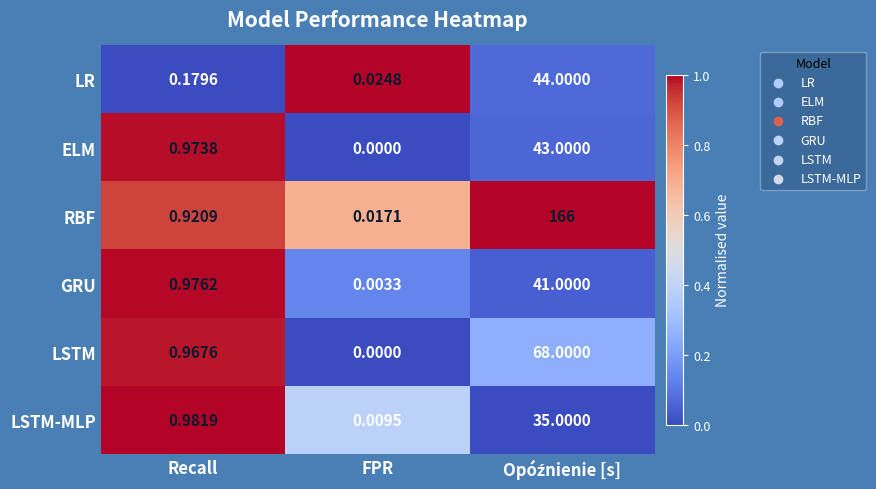

Which series has the largest range (max minus min)?

RBF